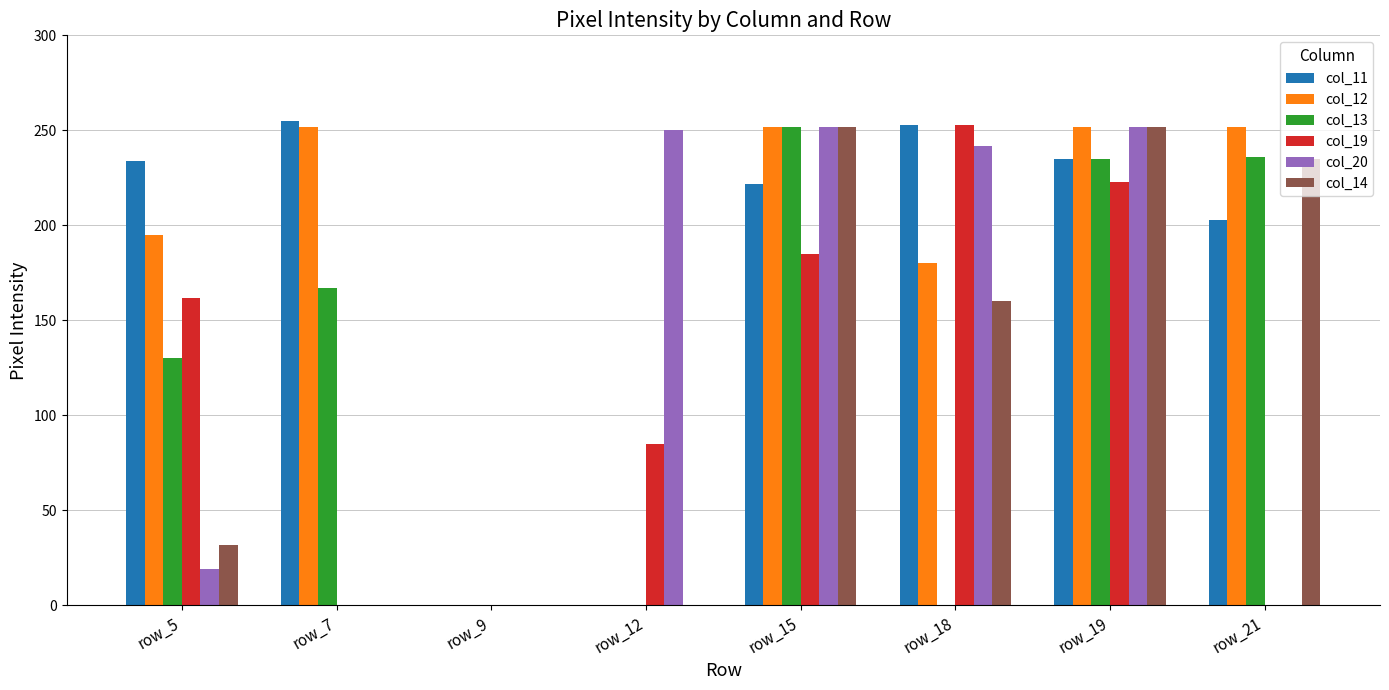

Where is col_14 nearest to the value 126?

row_18